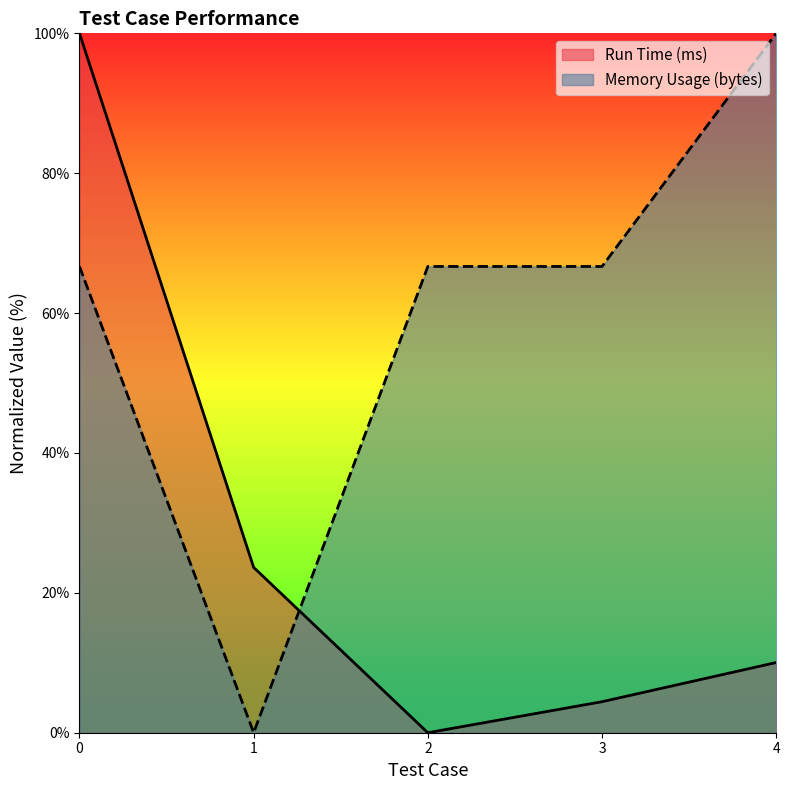

In Memory Usage (bytes), how many points are lower than both neighbors (excluding endpoints)?

1